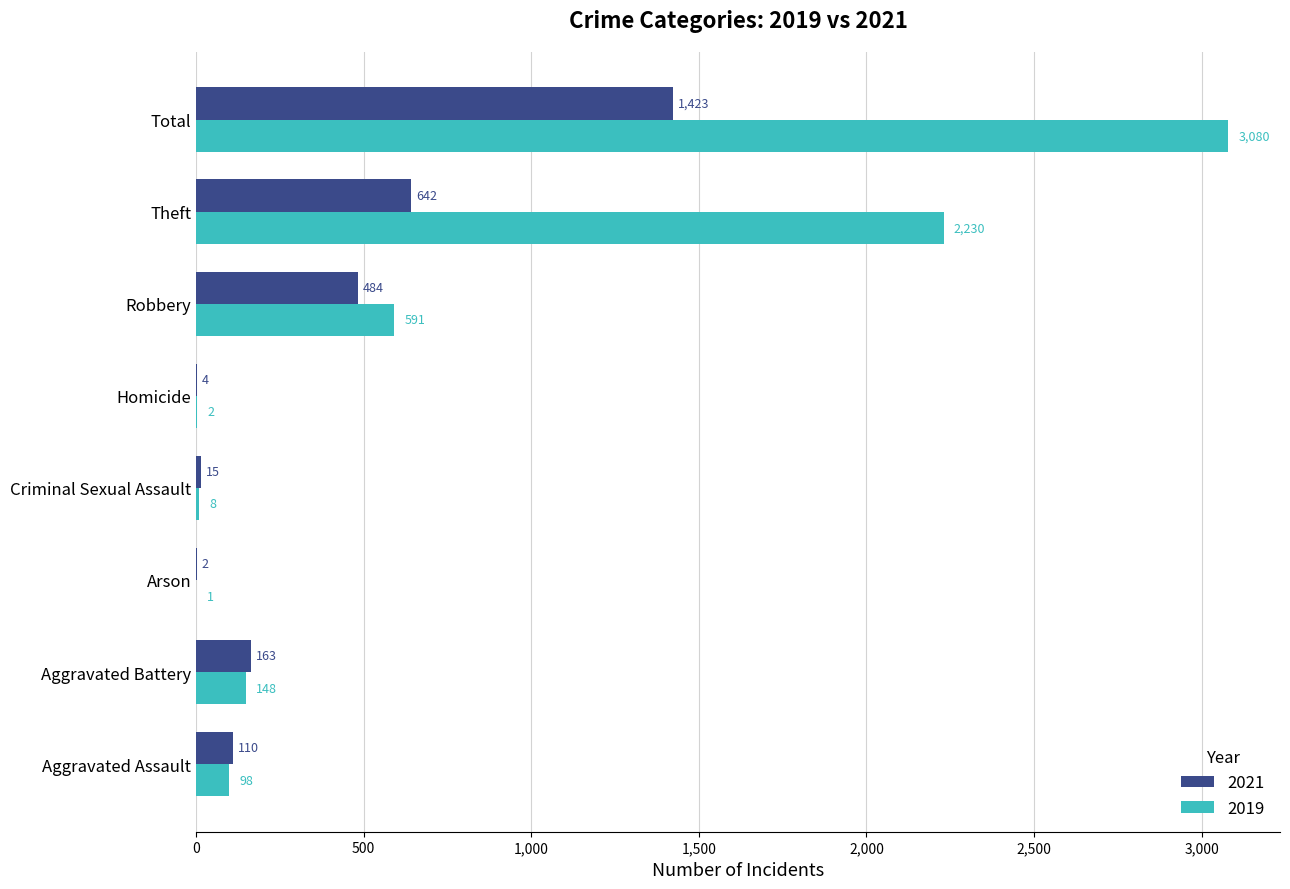

What are all the series names shown in the legend?

2021, 2019